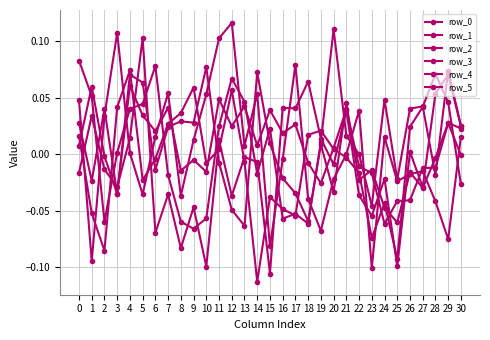

What is the sum of the row_4 values at 11 and 17?

0.1